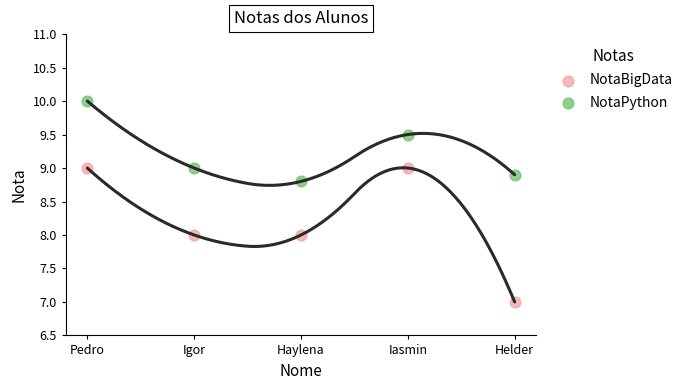

Which series contains the lowest Y value?

NotaBigData